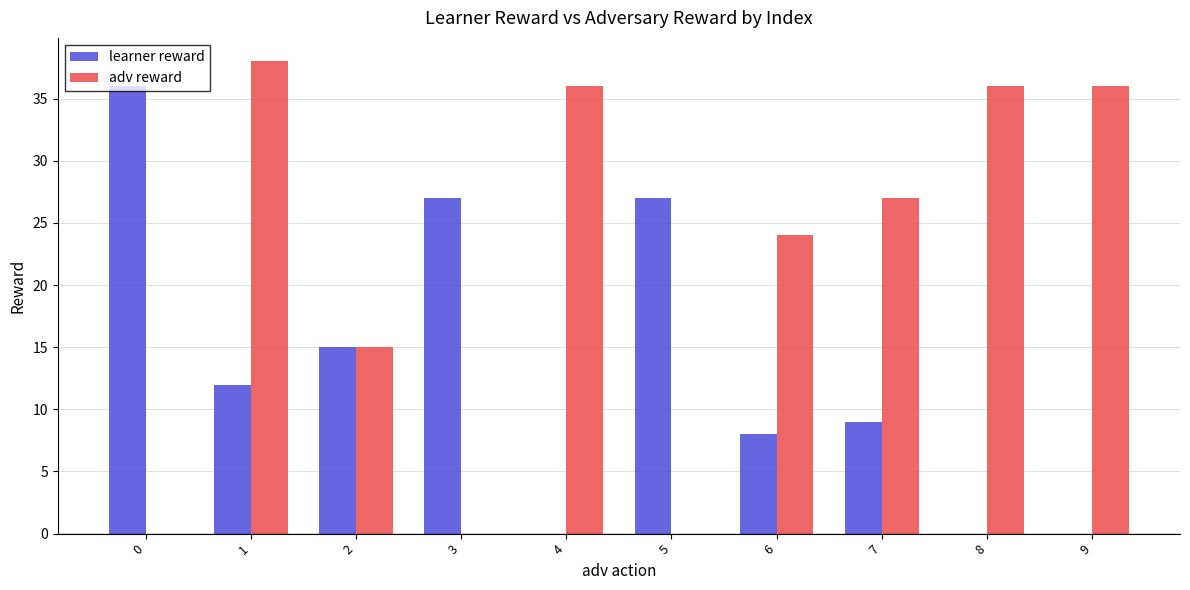

Read the learner reward value at 6, to the nearest 5.

10